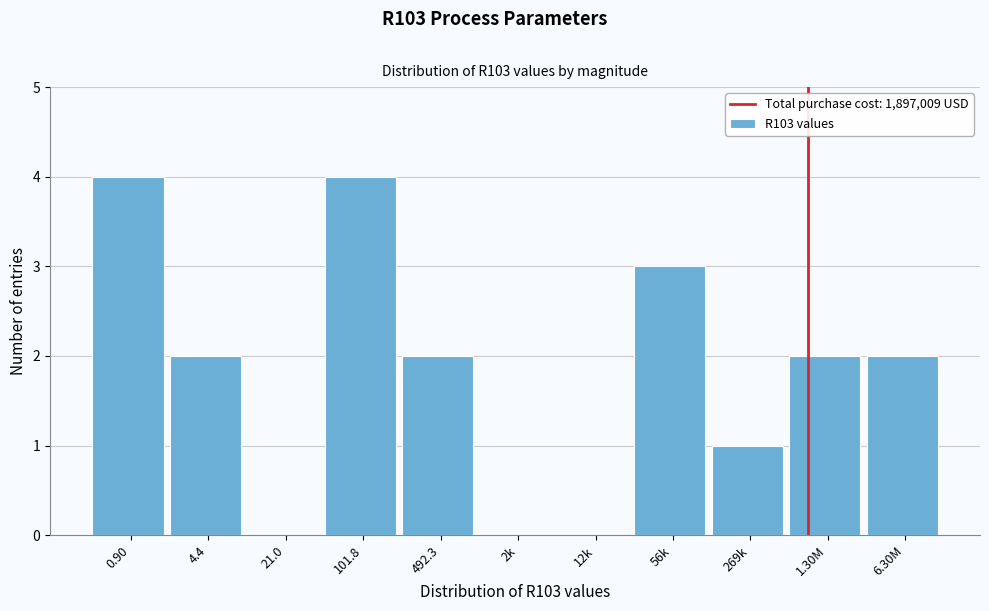

Reading left to right, what are all the values shown in this chart?

0.90=4	4.4=2	21.0=0	101.8=4	492.3=2	2k=0	12k=0	56k=3	269k=1	1.30M=2	6.30M=2